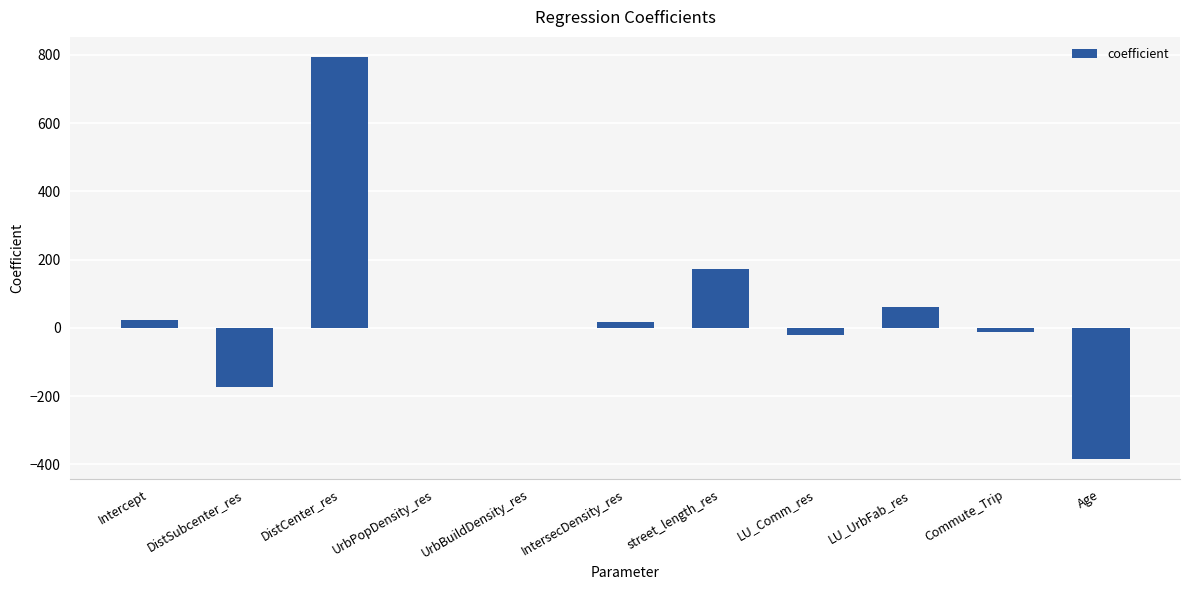

What value does the data have at DistSubcenter_res?

-173.6